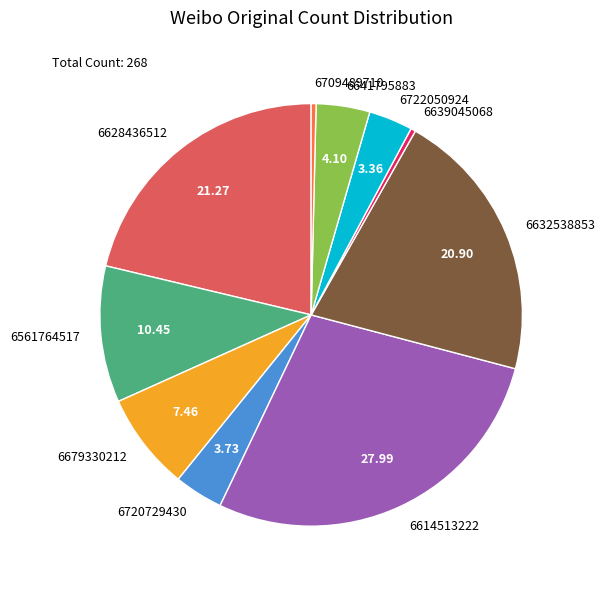

Is it true that 6632538853 is 35% of the pie?

False